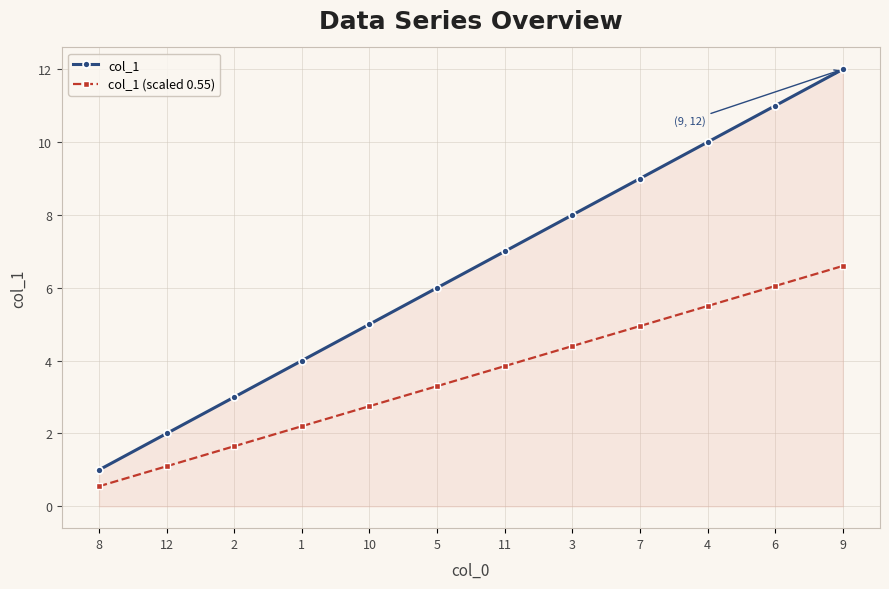

What position from the left is 10?

5